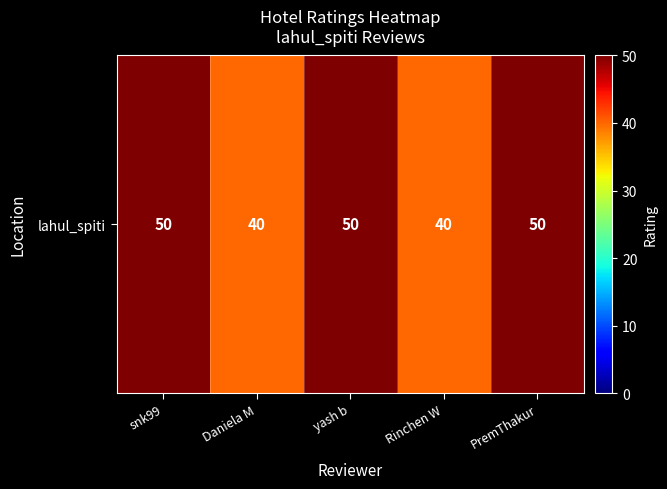

How many values are below 50?

2